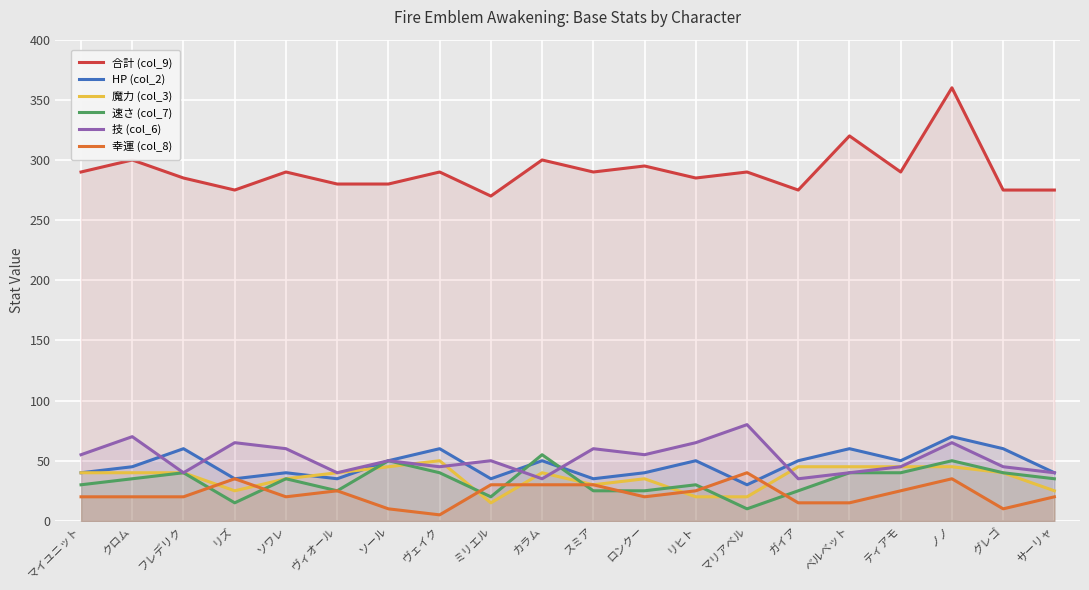

What is the spread (max minus min) of values at カラム?

270